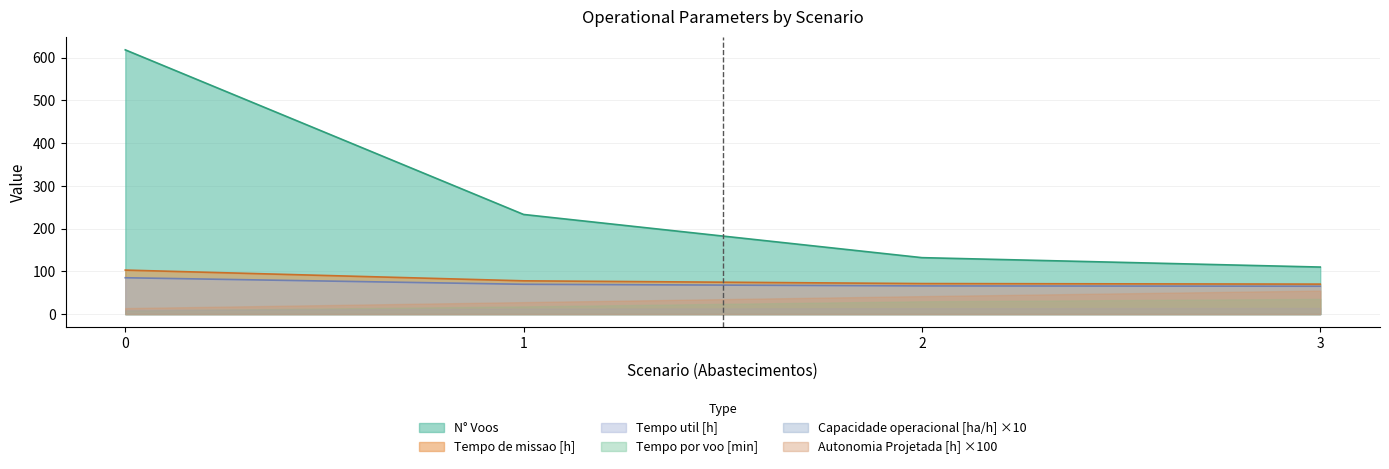

Between 1 and 2, which series saw the biggest shift?

N° Voos